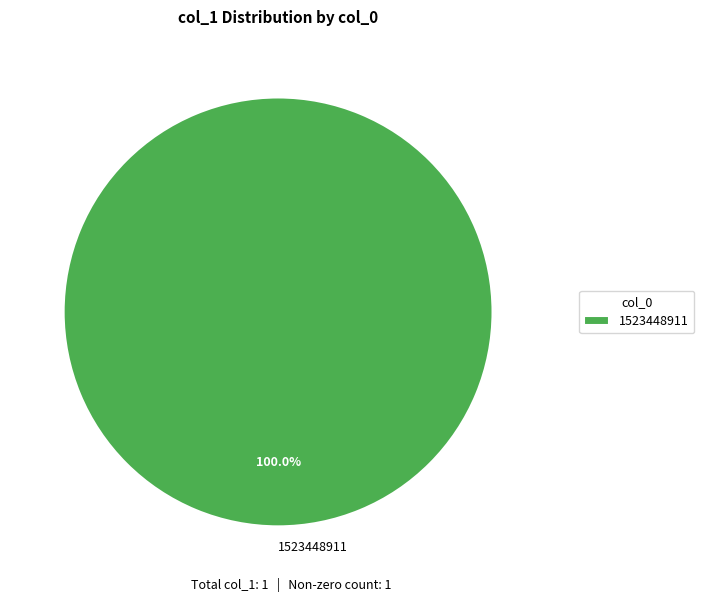

How many slices are in this pie chart?

1